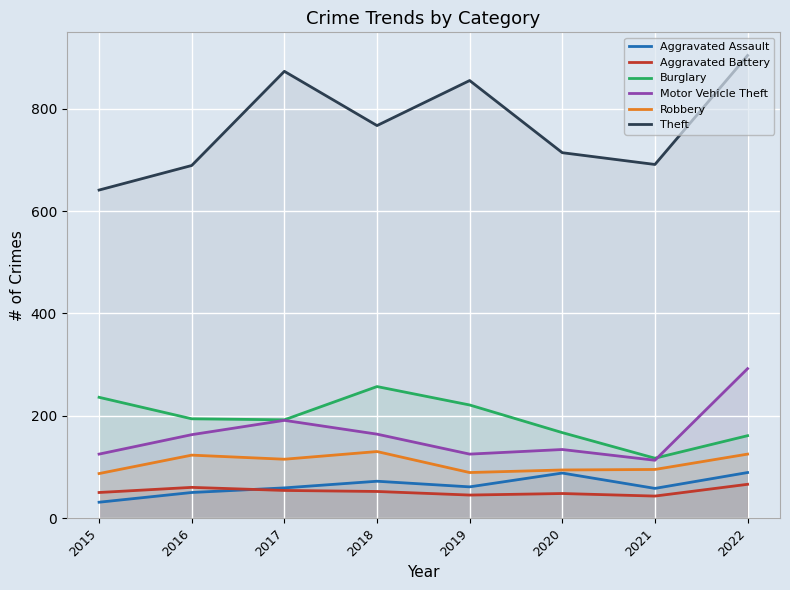

Count the number of data series in this chart.

6